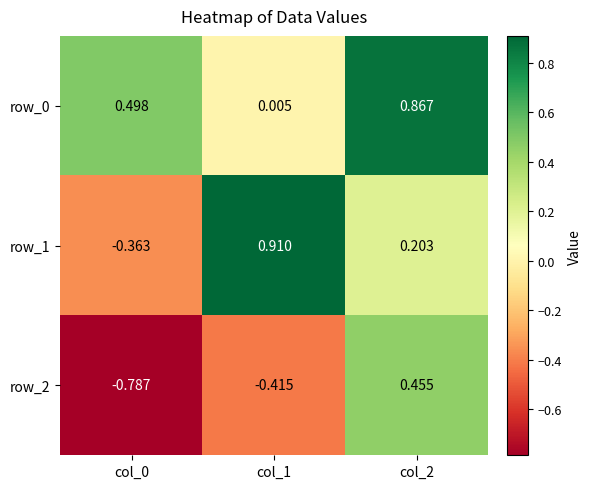

At how many categories does at least one series exceed 0?

3